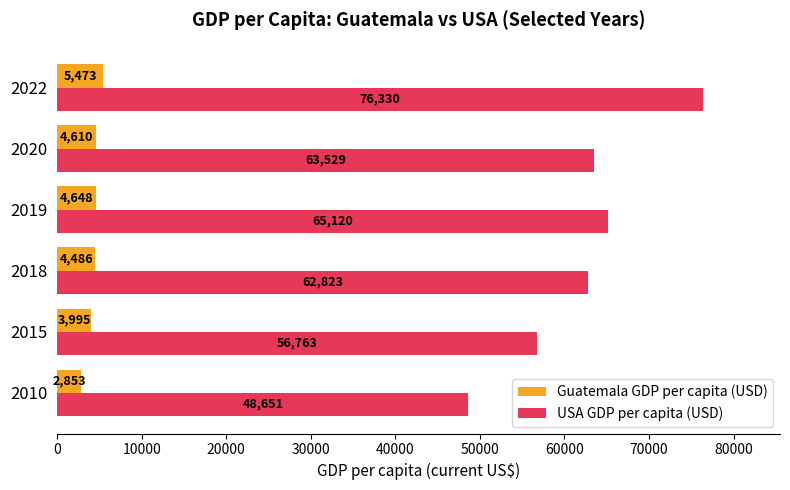

Which series has the widest spread of values?

USA GDP per capita (USD)